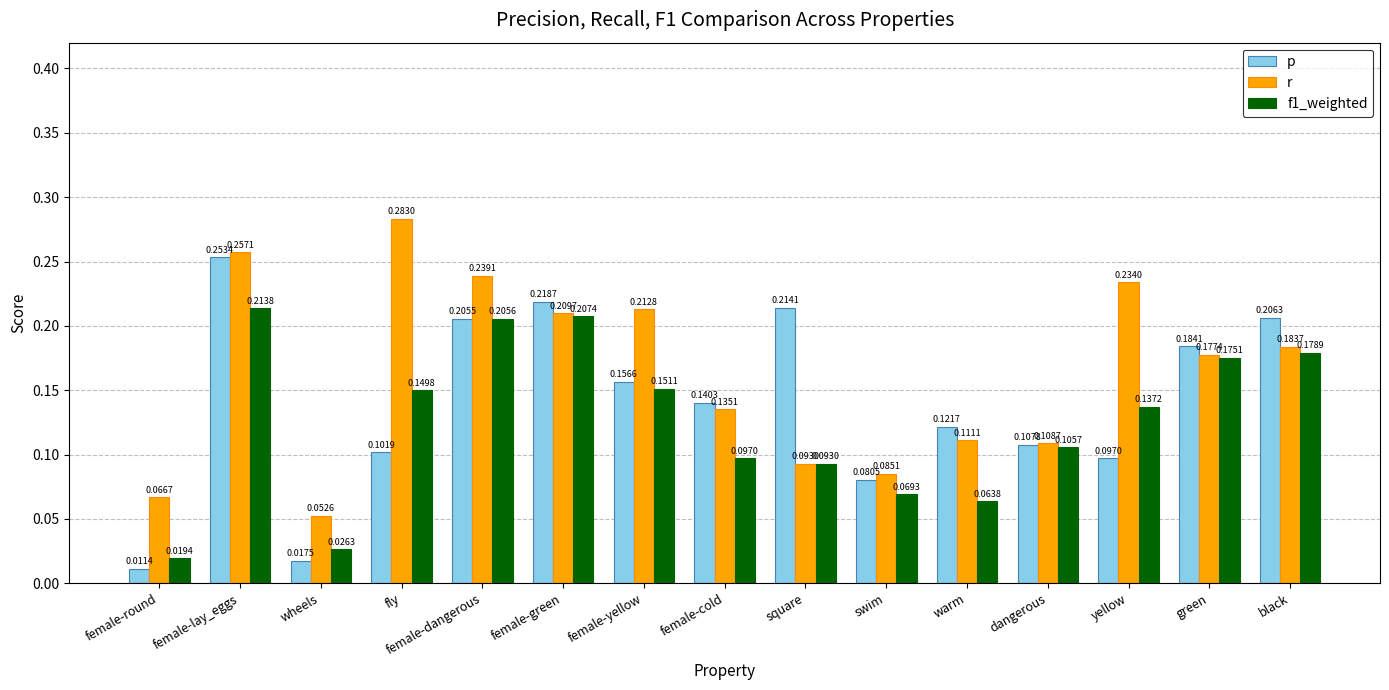

What position from the left is wheels?

3